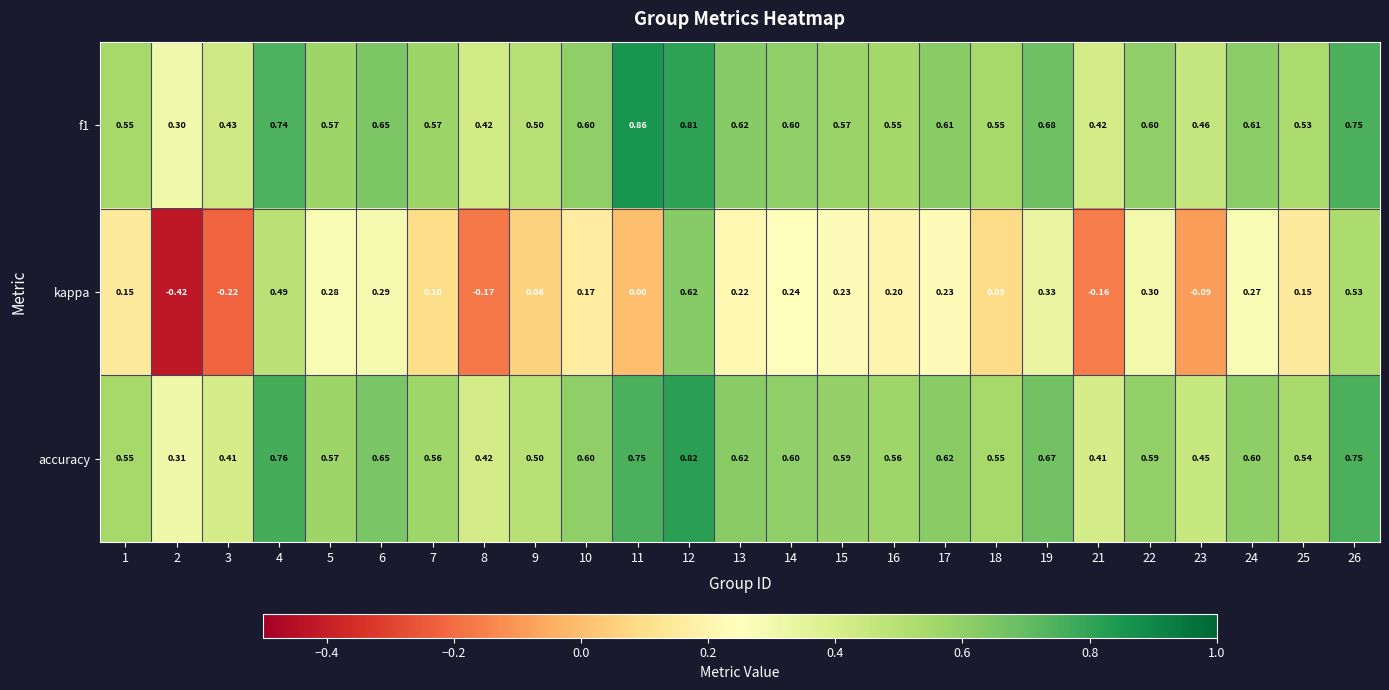

Which series has the largest range (max minus min)?

kappa